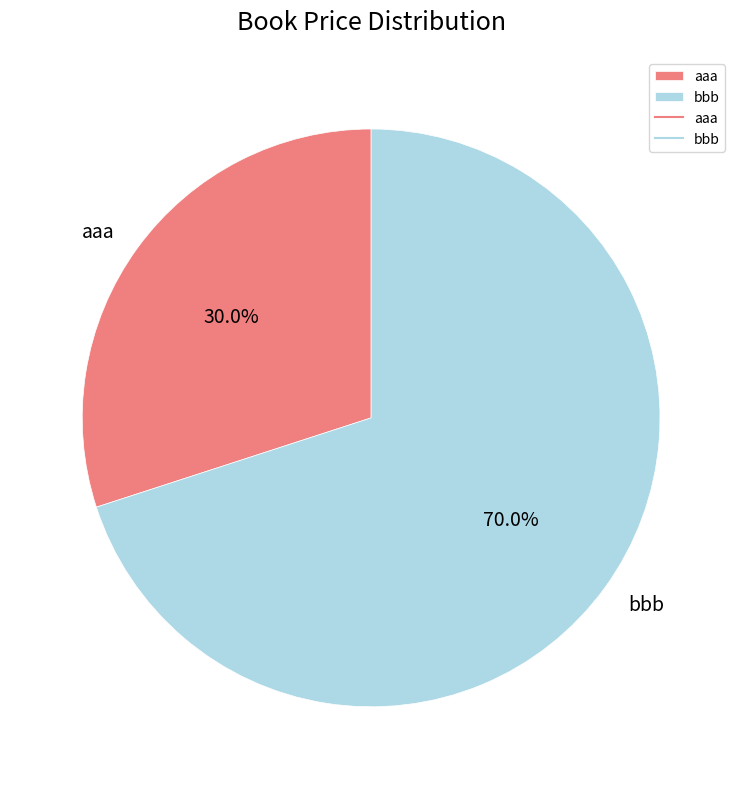

The bbb slice represents 70% of the pie. True or false?

True